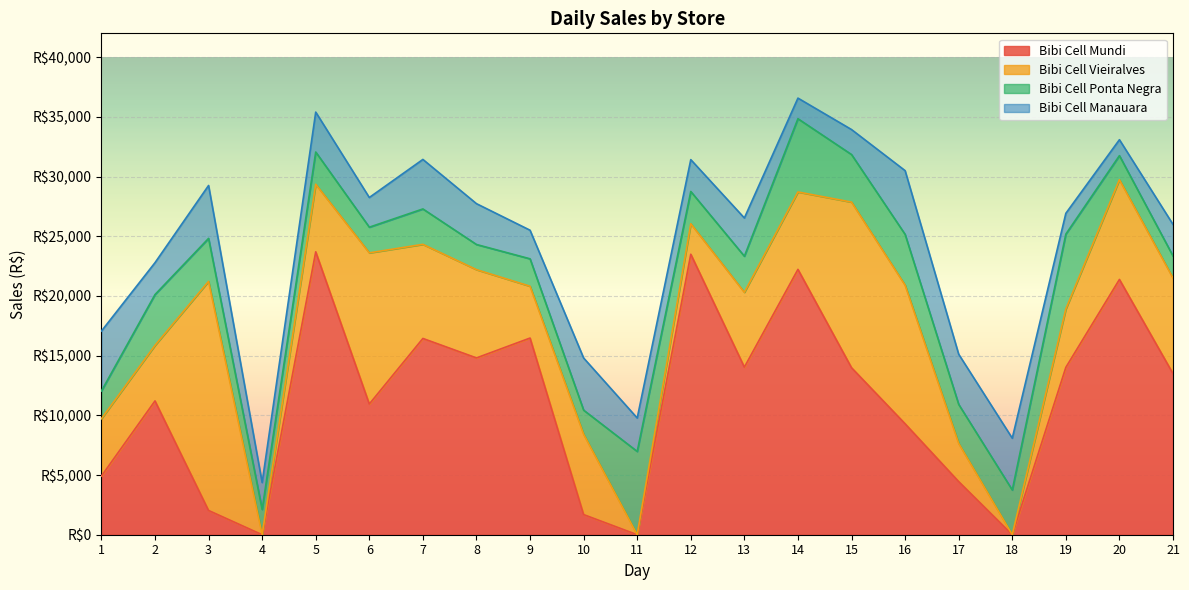

At which category does the chart reach its peak across all series?

5